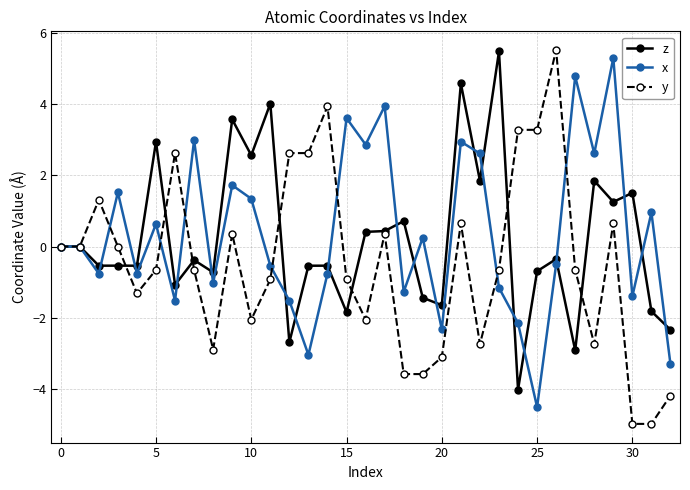

Does the chart display data point markers on the line(s)?

Yes